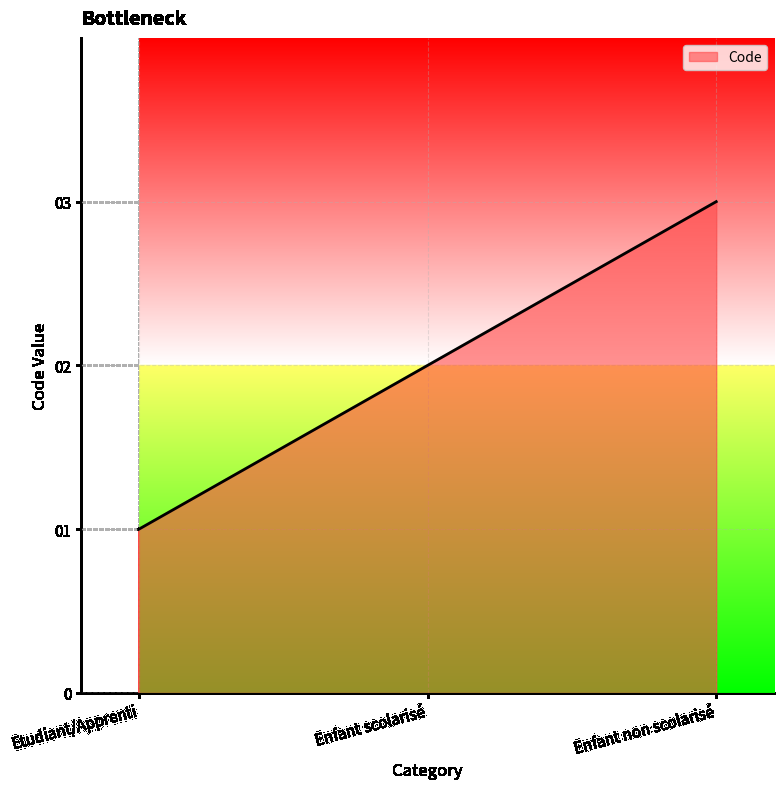

At which label does the data first exceed 2?

Enfant non scolarisé